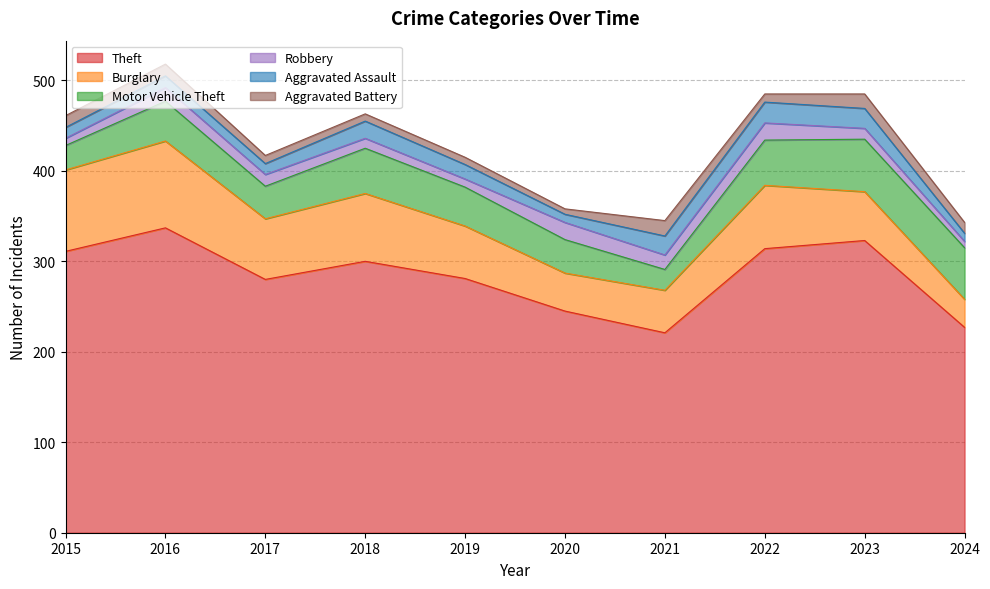

How many values in the Robbery series exceed 13?

4